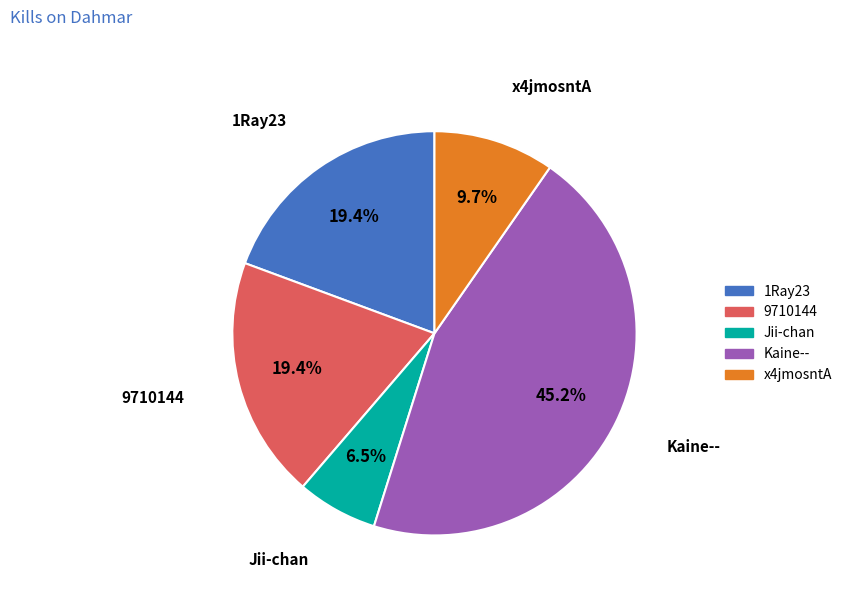

The Jii-chan slice represents 12% of the pie. True or false?

False